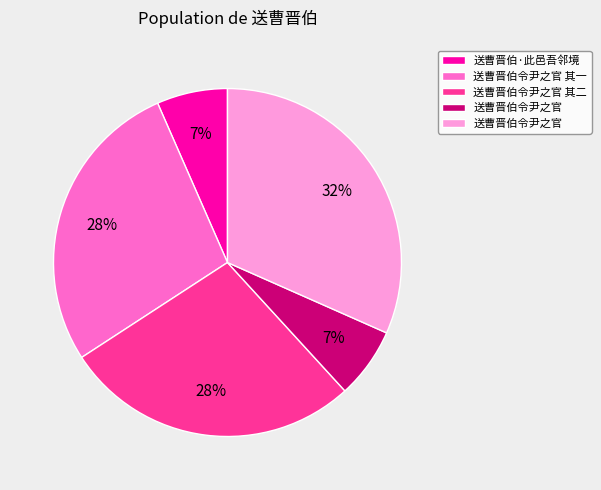

Count the number of slices in the pie.

5